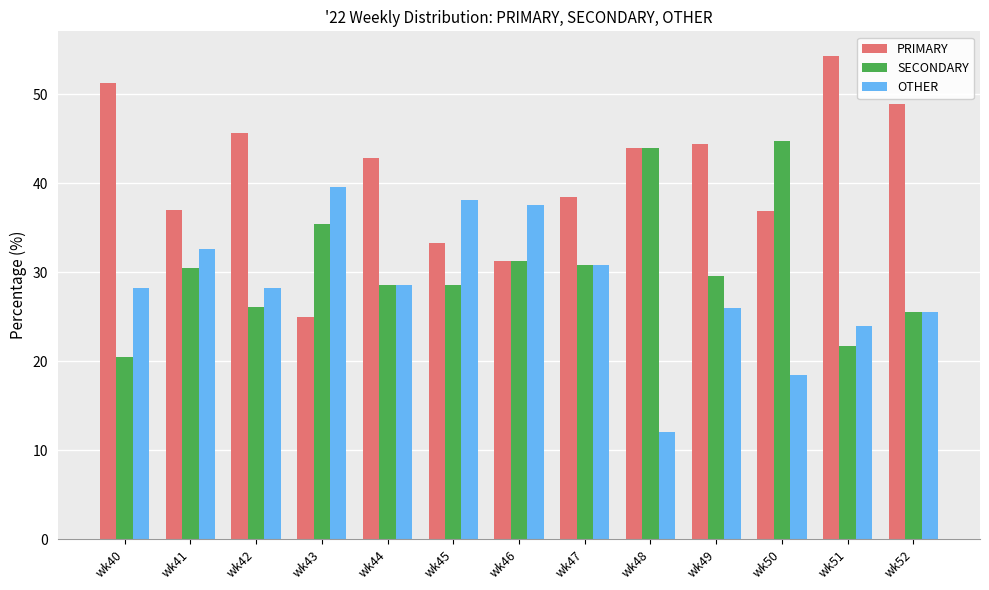

At wk41, list the series in order from smallest to largest.

SECONDARY, OTHER, PRIMARY